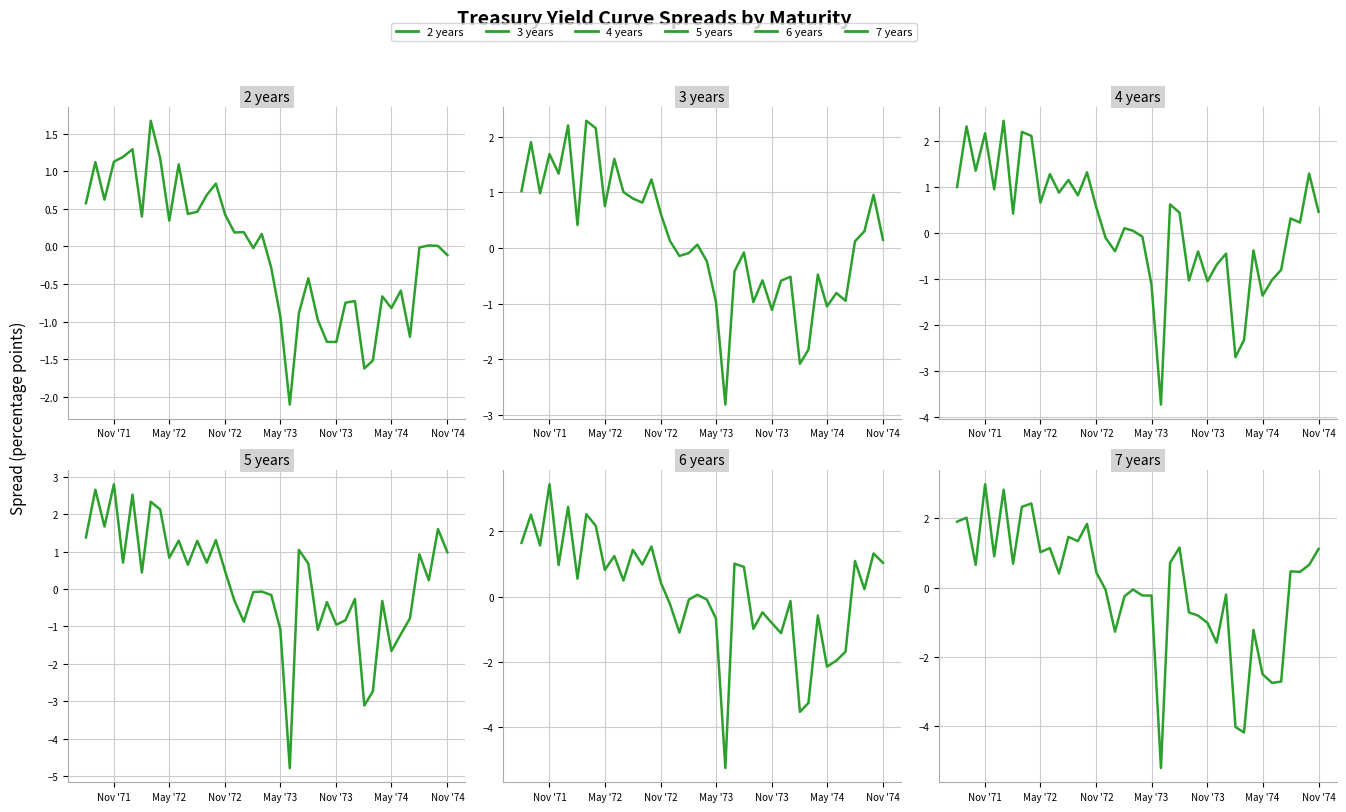

How many data points in 4 years are above 0?

24